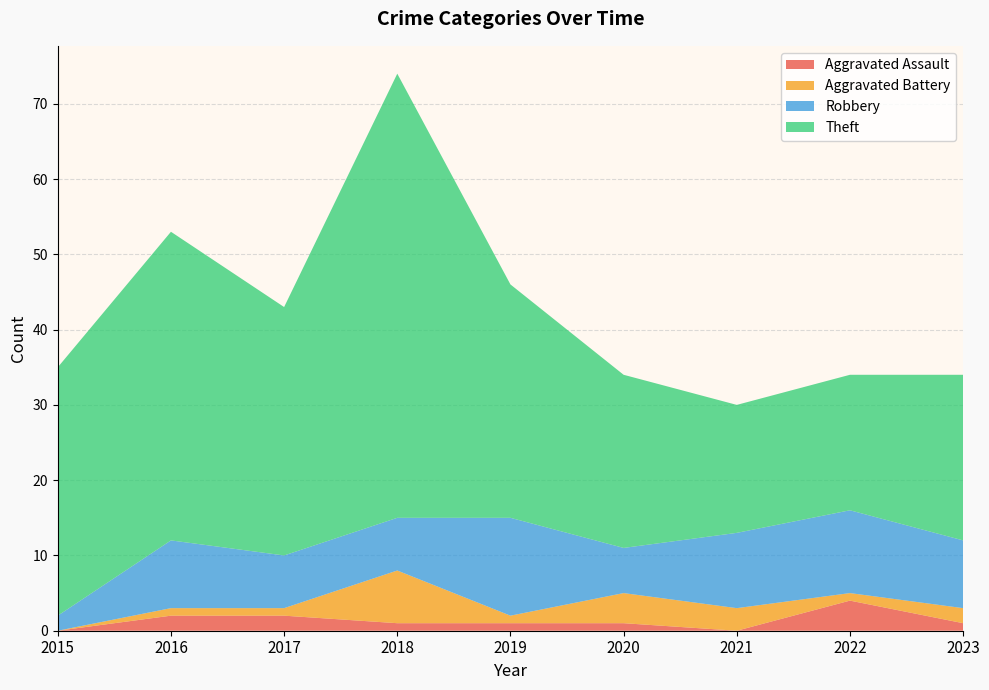

At which label does Aggravated Assault reach its peak?

2022